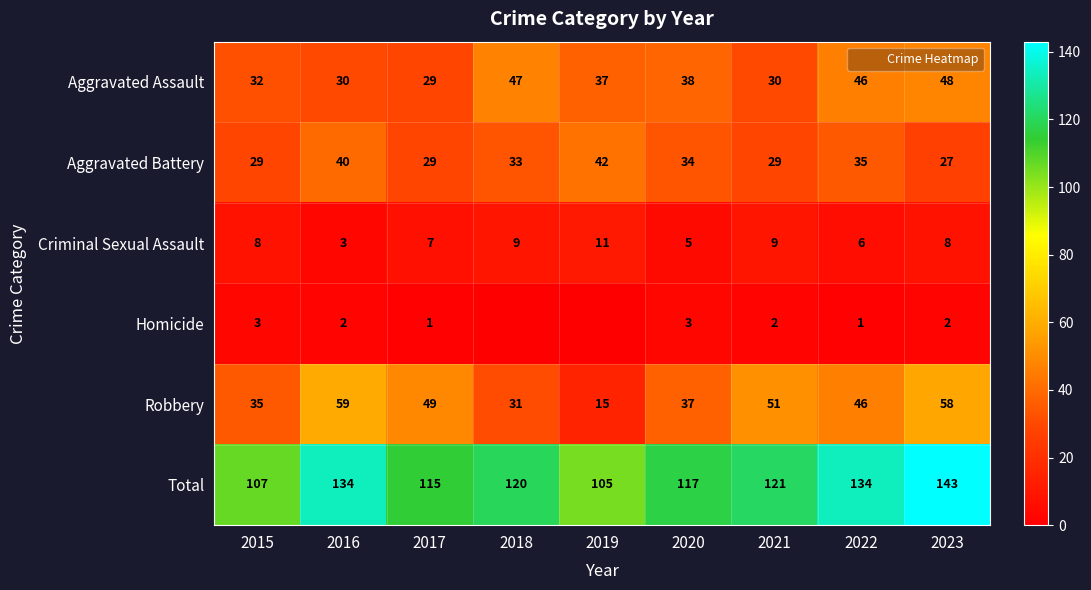

The Criminal Sexual Assault series shows 3 at 2022. True or false?

False